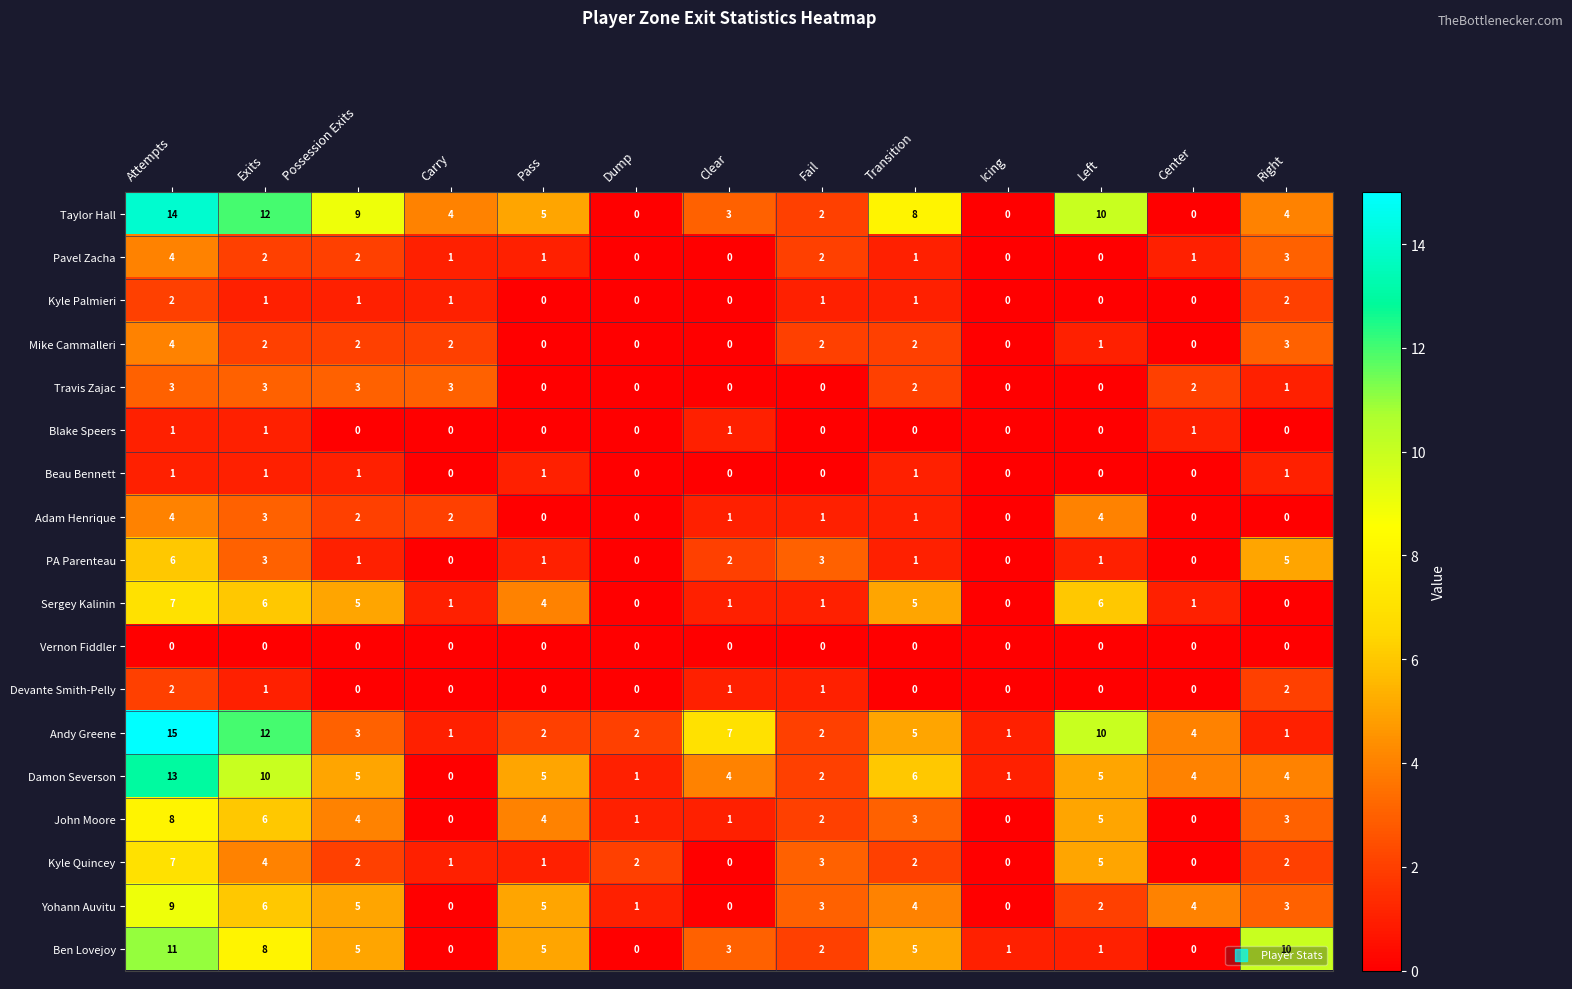

True or false: Kyle Quincey has a value of 2 at Right.

True